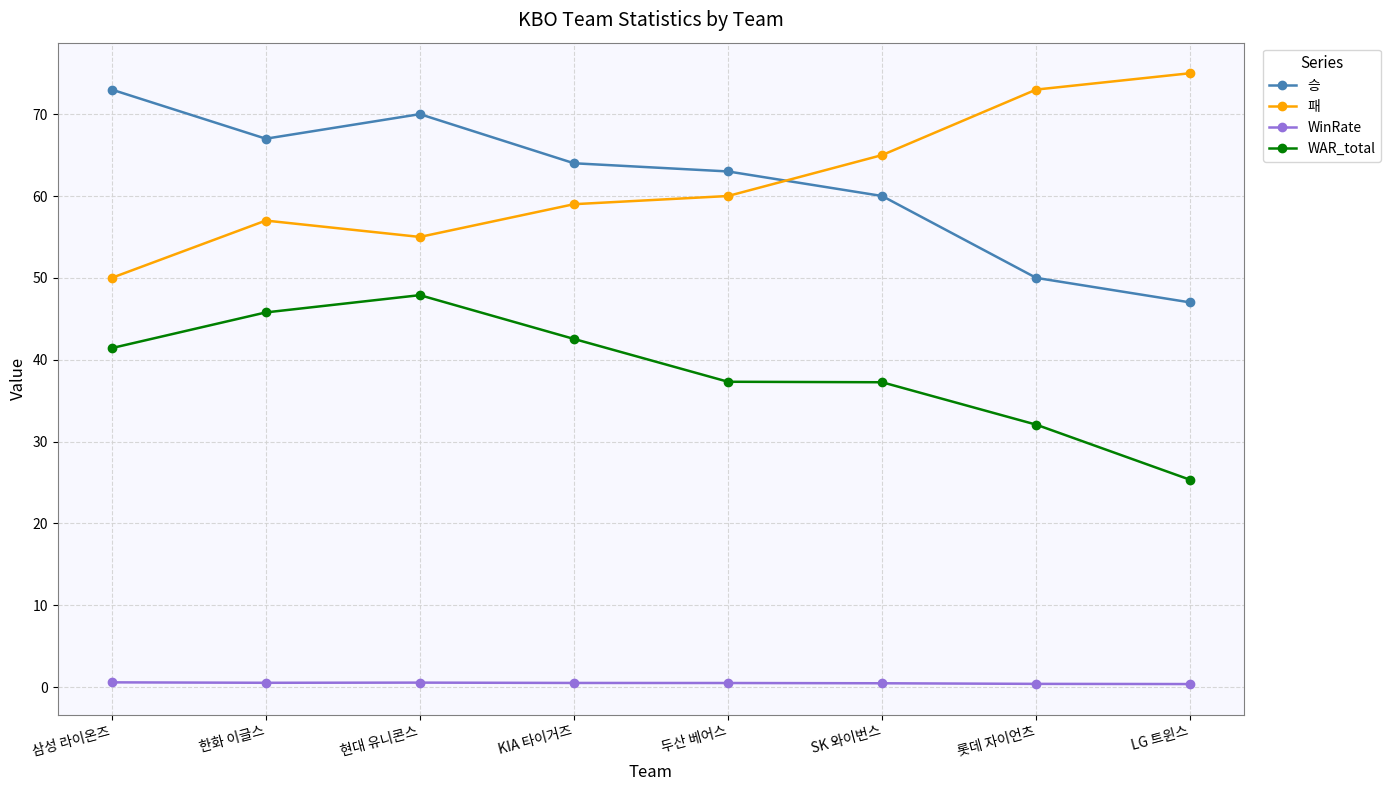

What is the difference between the maximum and minimum values in the 승 series?

26.0